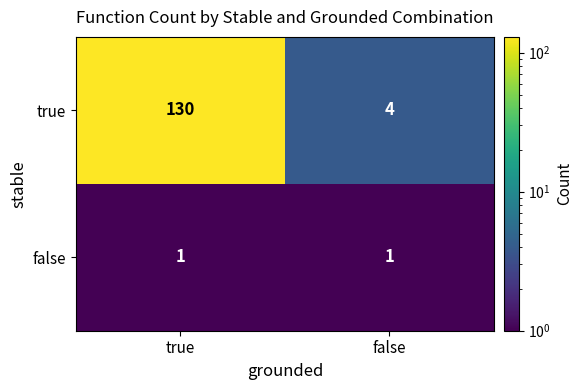

What is the difference between the true values at false and true?

126